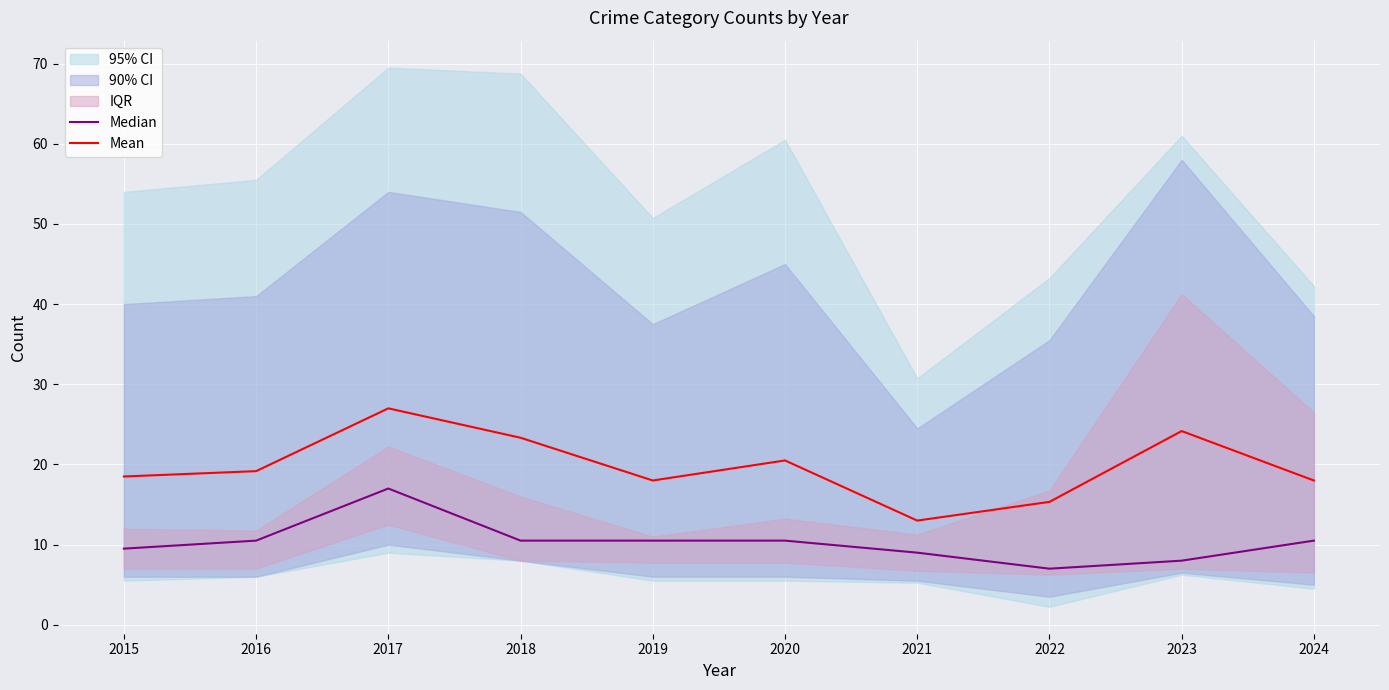

Which category has the lowest value in the Mean series?

2021